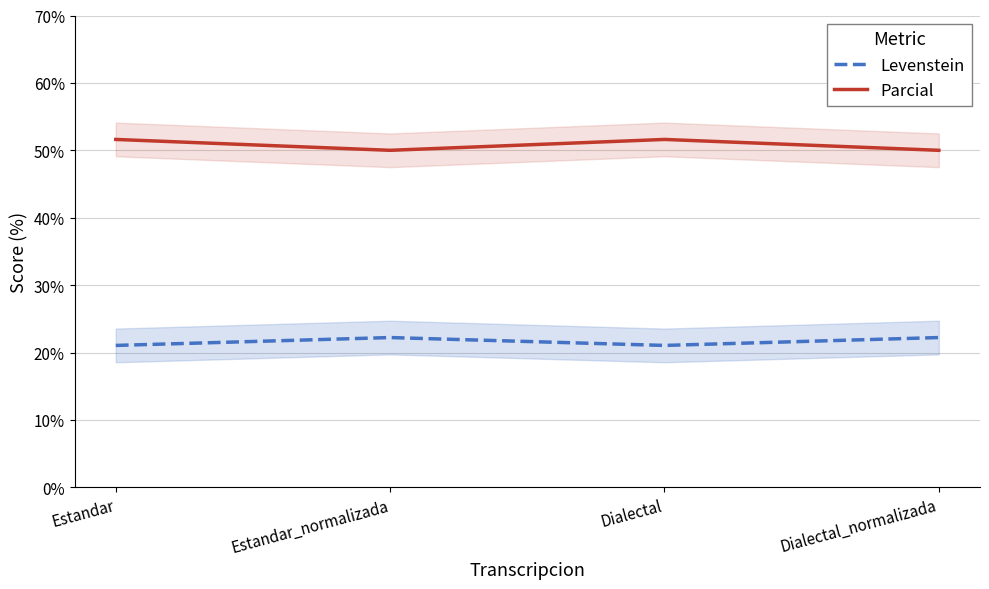

What is the average value of the Levenstein series?

21.6